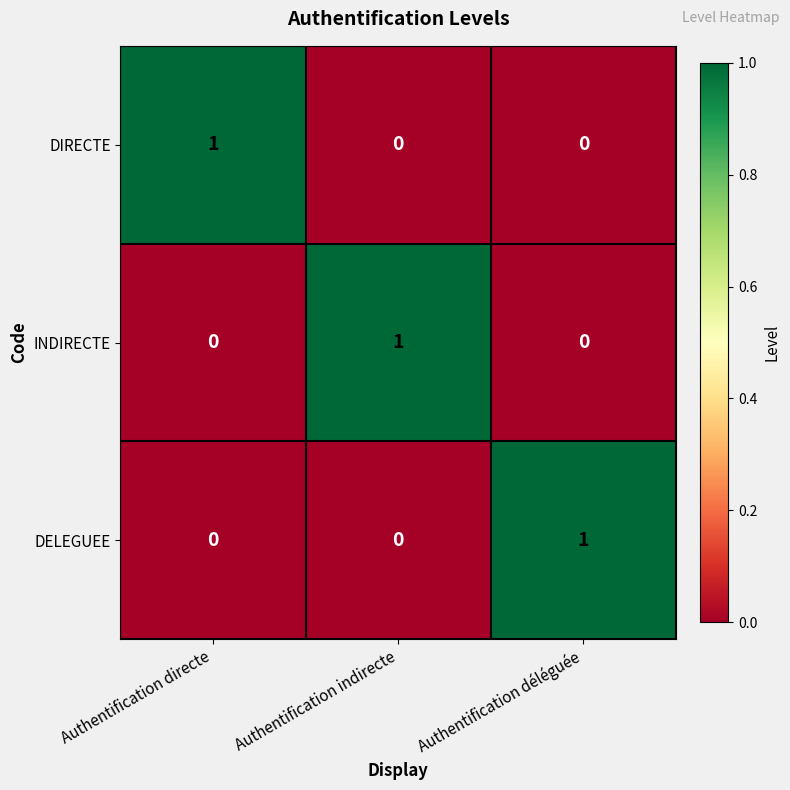

How many DELEGUEE values are between 0 and 1?

3